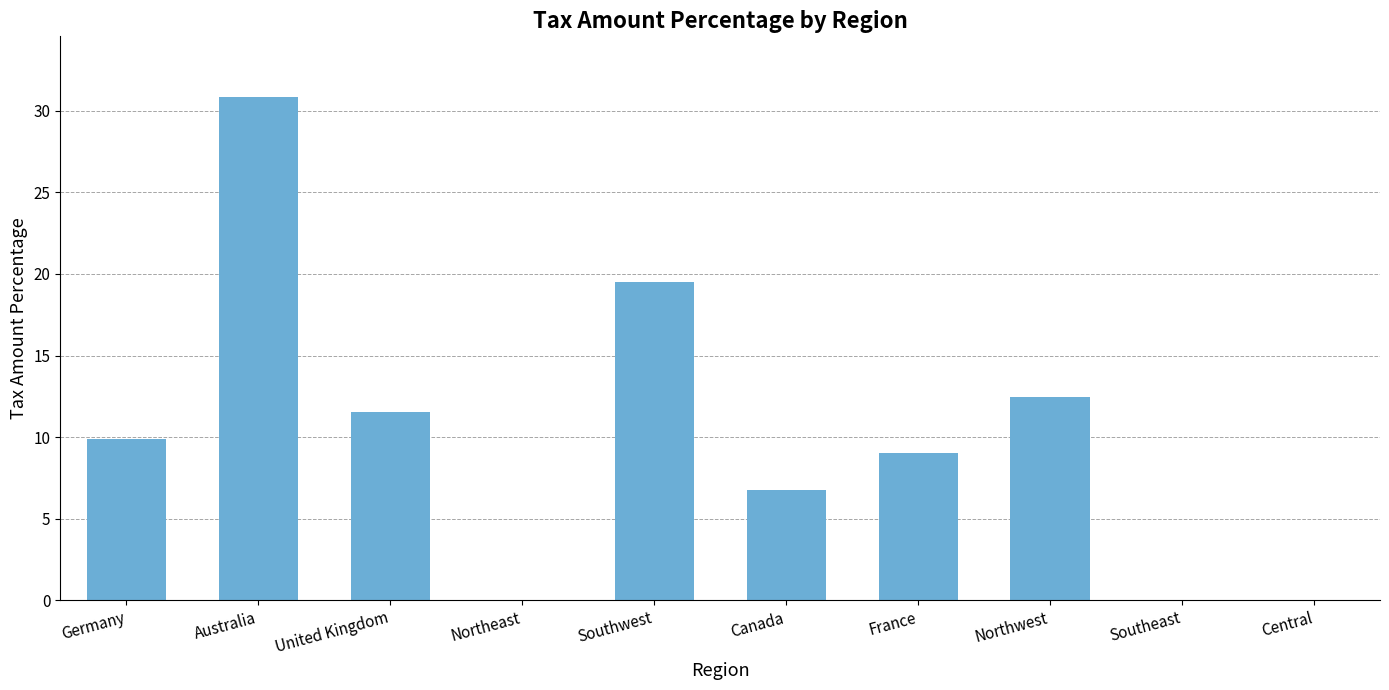

What is the approximate value at Northwest?

12.4